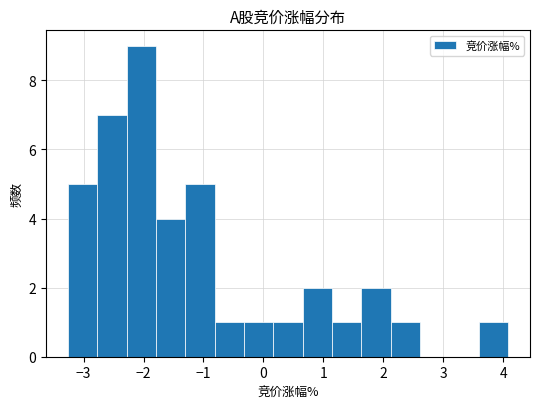

Which range on the x-axis has the tallest bar?

-2.3 to -1.8